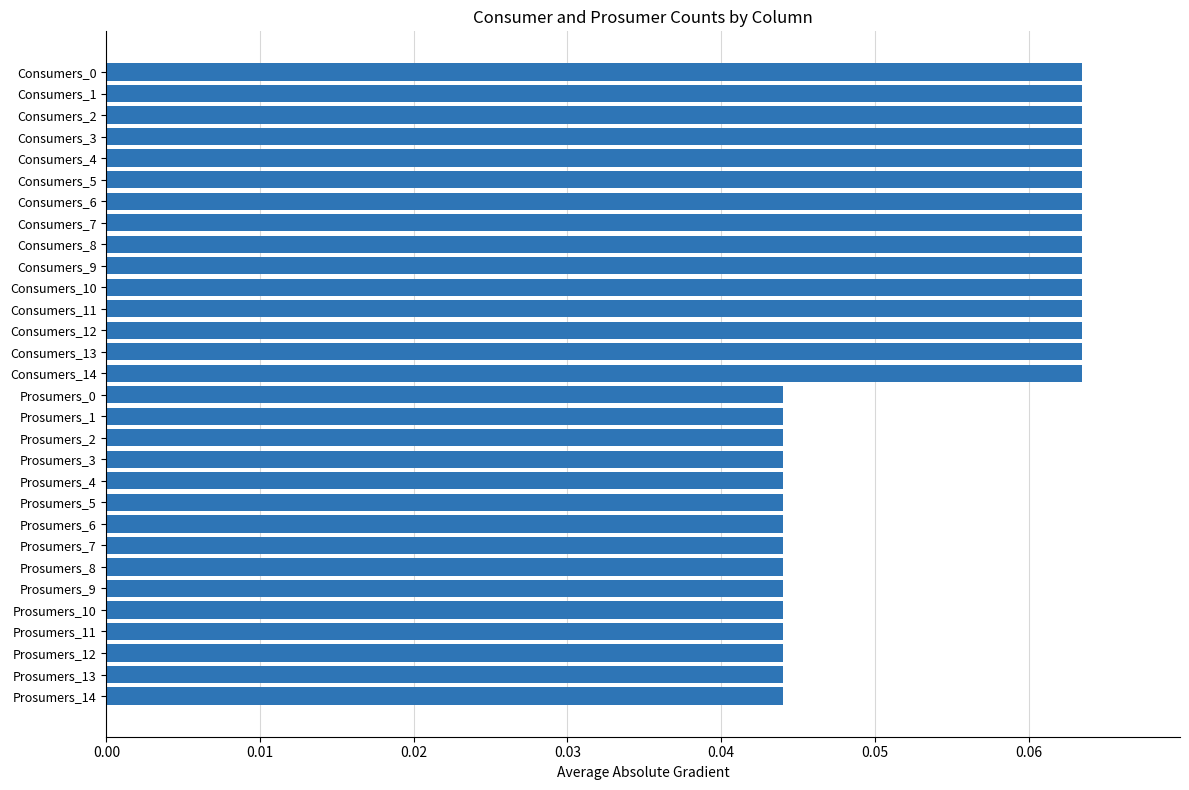

True or false: the data shows 0.1 at Prosumers_10.

False